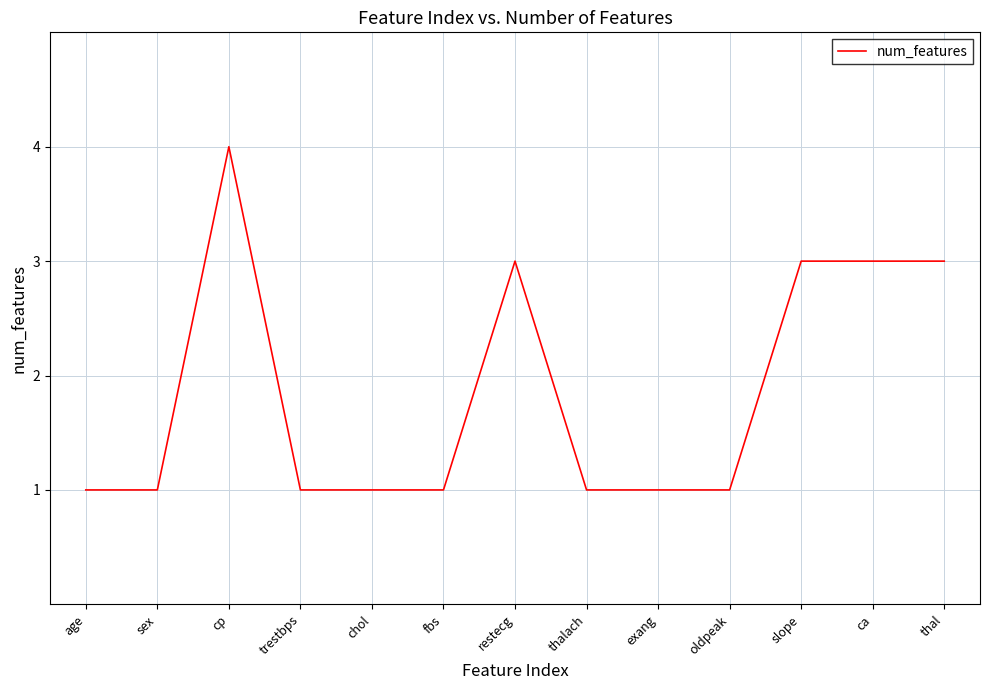

Reading left to right, extract all data points from this chart.

age=1	sex=1	cp=4	trestbps=1	chol=1	fbs=1	restecg=3	thalach=1	exang=1	oldpeak=1	slope=3	ca=3	thal=3